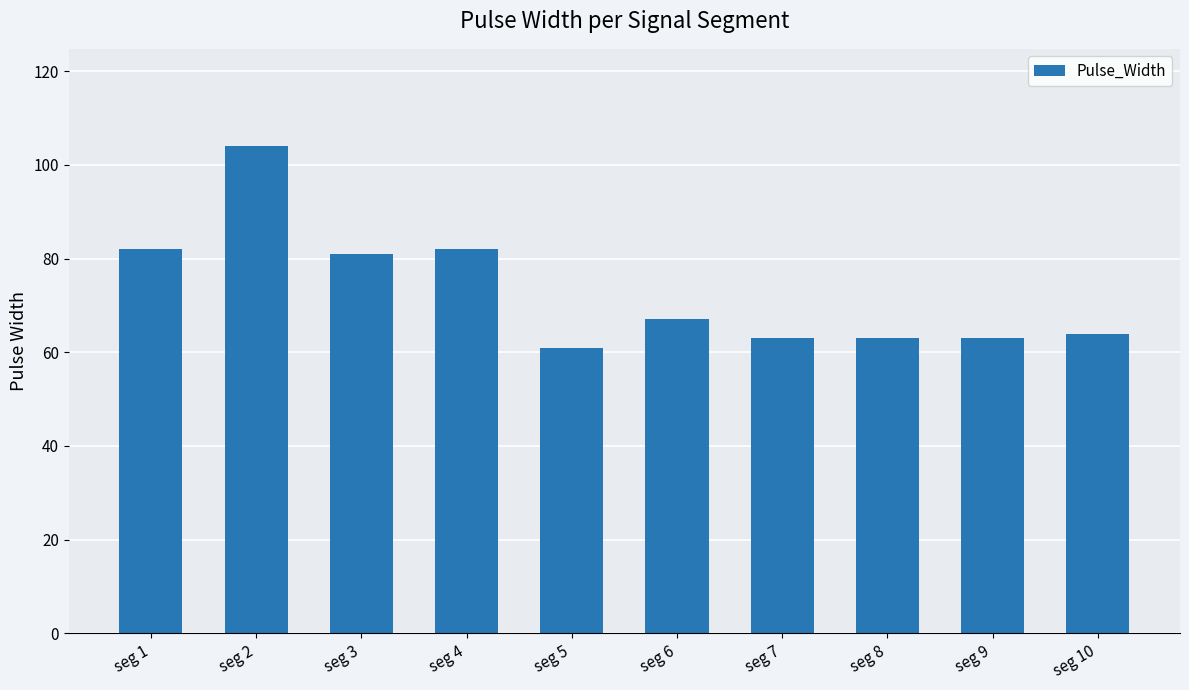

What is the change in value from seg 4 to seg 7?

-19